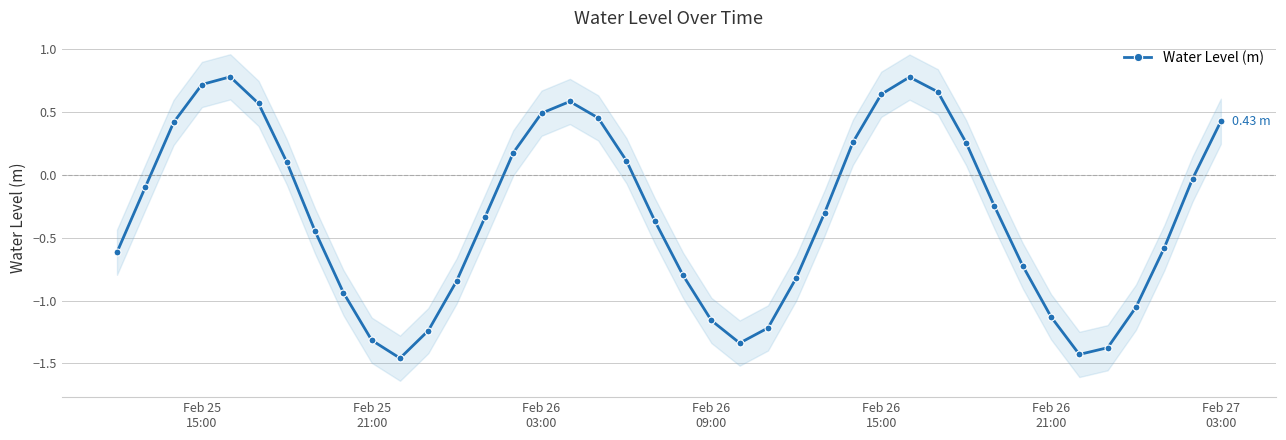

How many data points are above 0?

16